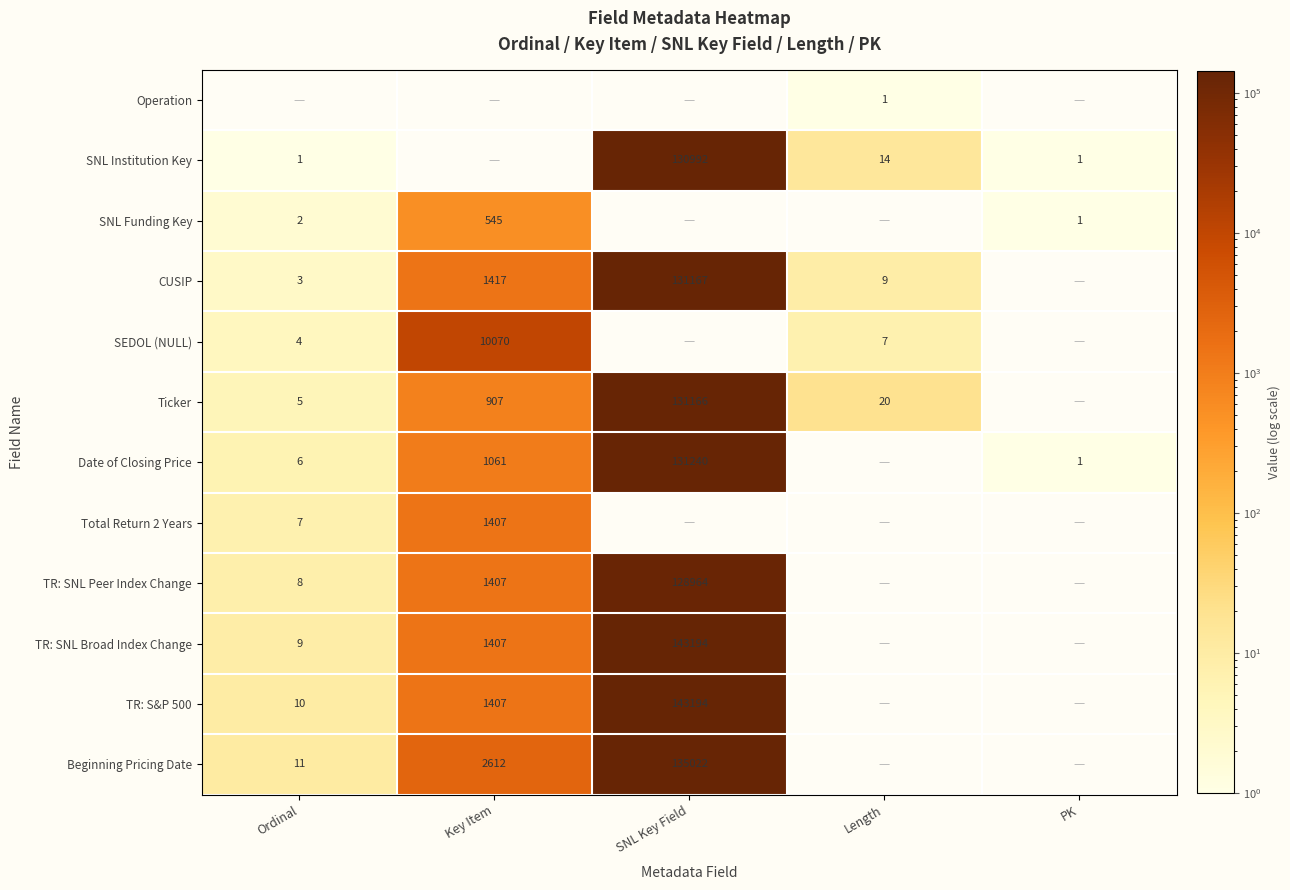

Is it true that TR: SNL Peer Index Change equals 1407 at Key Item?

True